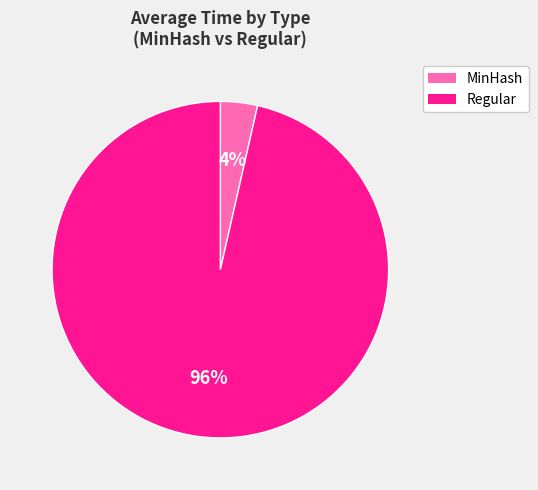

Which has a higher value, Regular or MinHash?

Regular